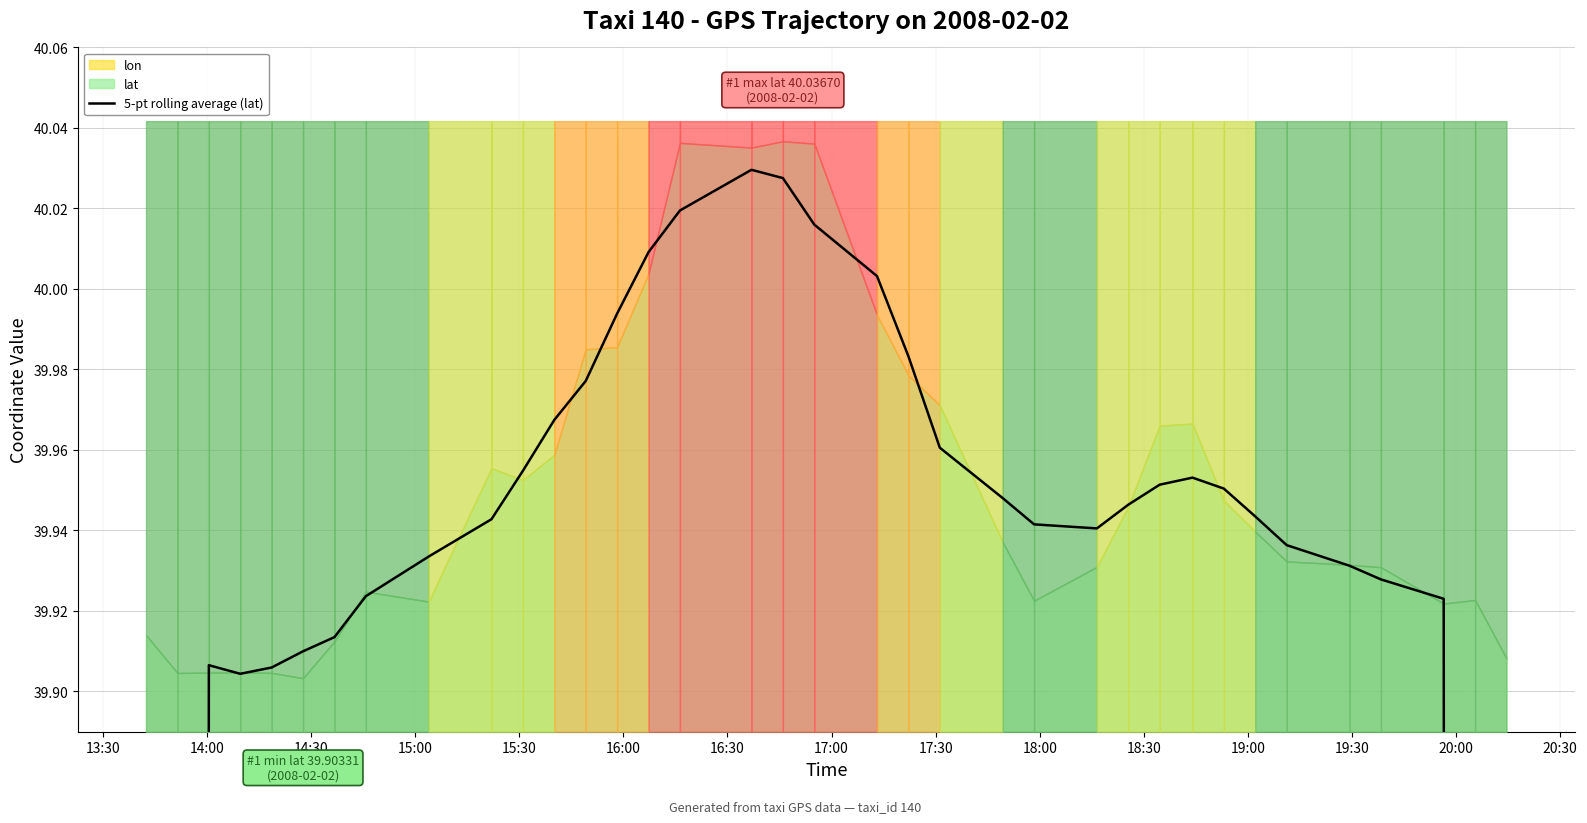

What is the greatest value displayed?

40.0